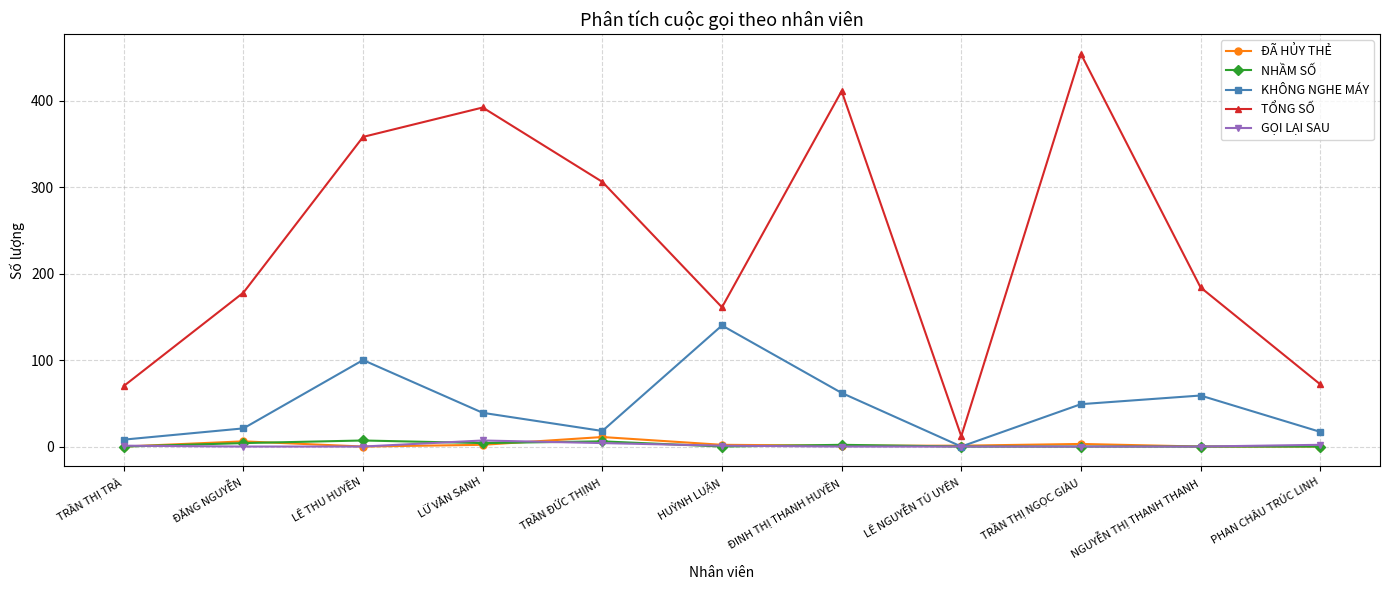

Which series changed the most between ĐINH THỊ THANH HUYỀN and TRẦN THỊ NGỌC GIÀU?

TỔNG SỐ